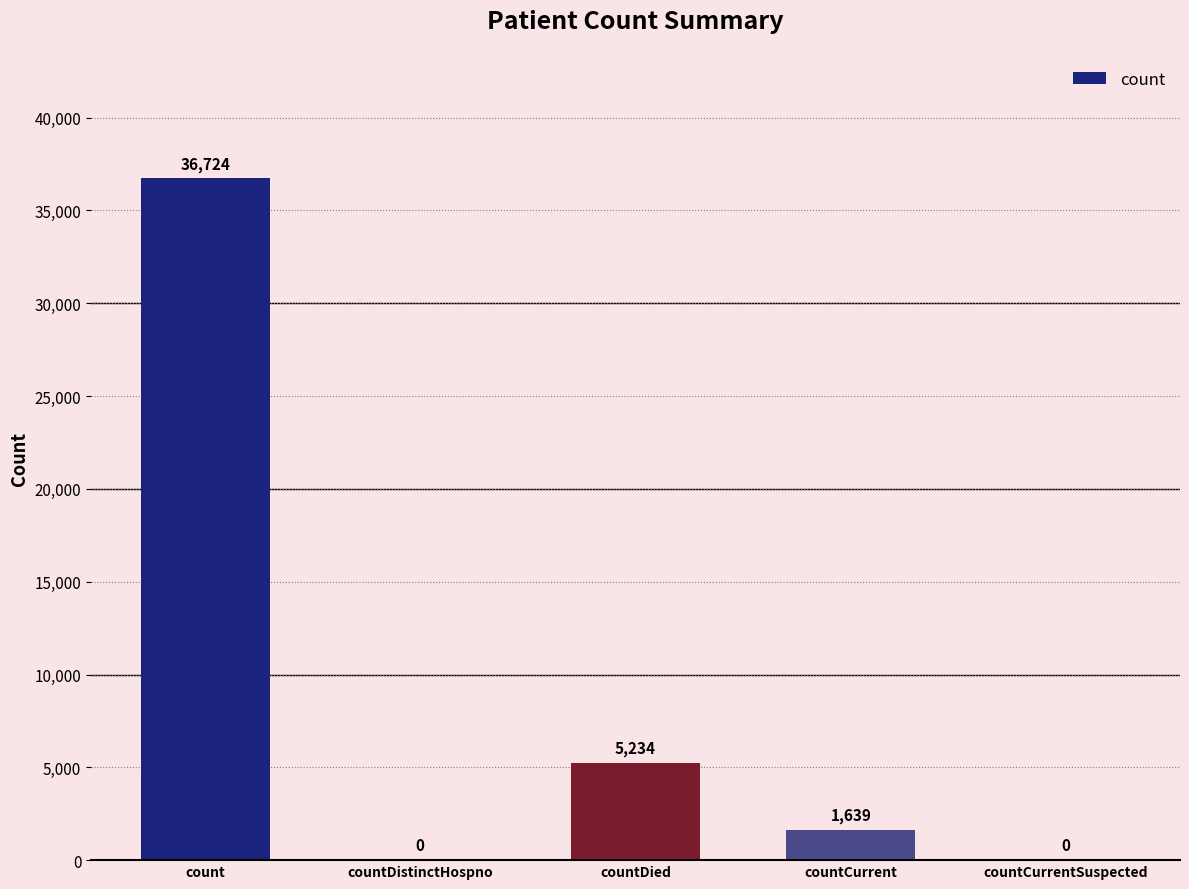

Are the bars horizontal?

No